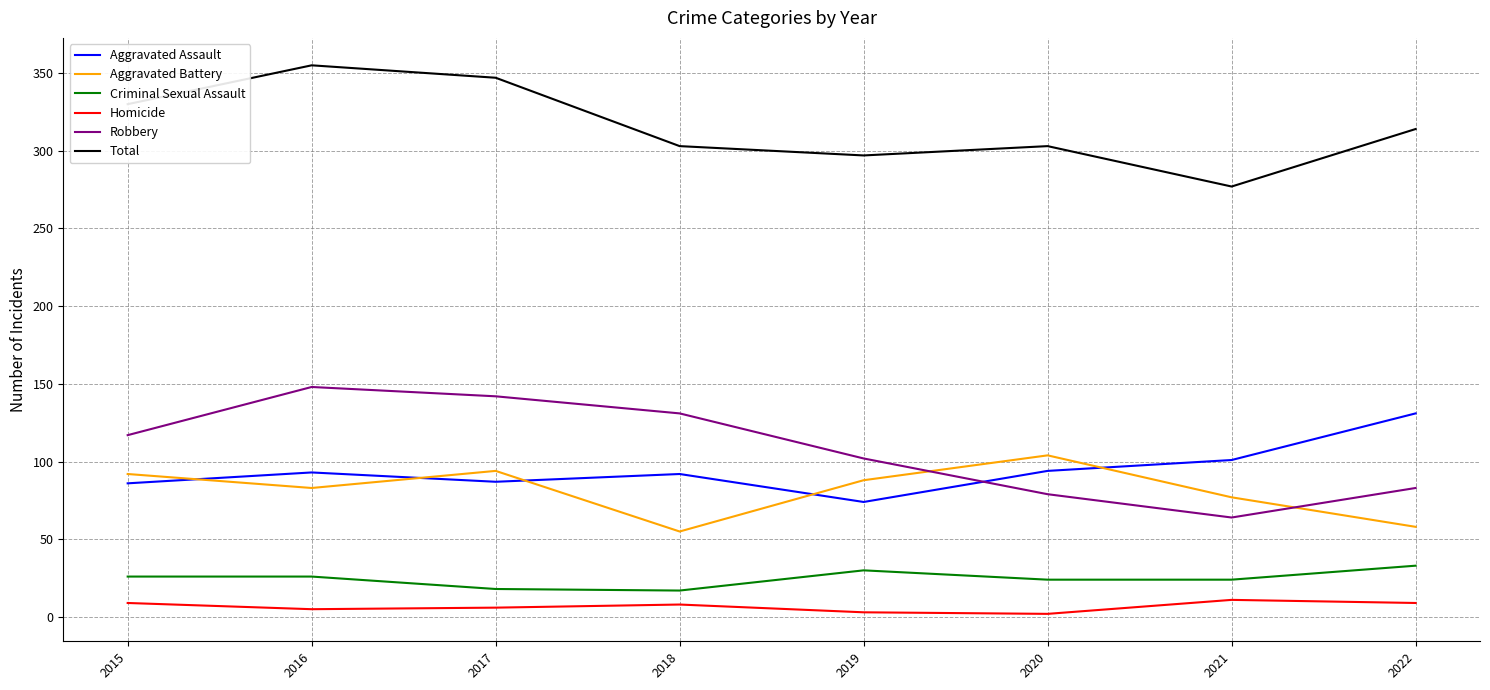

What is the minimum value for Robbery?

64